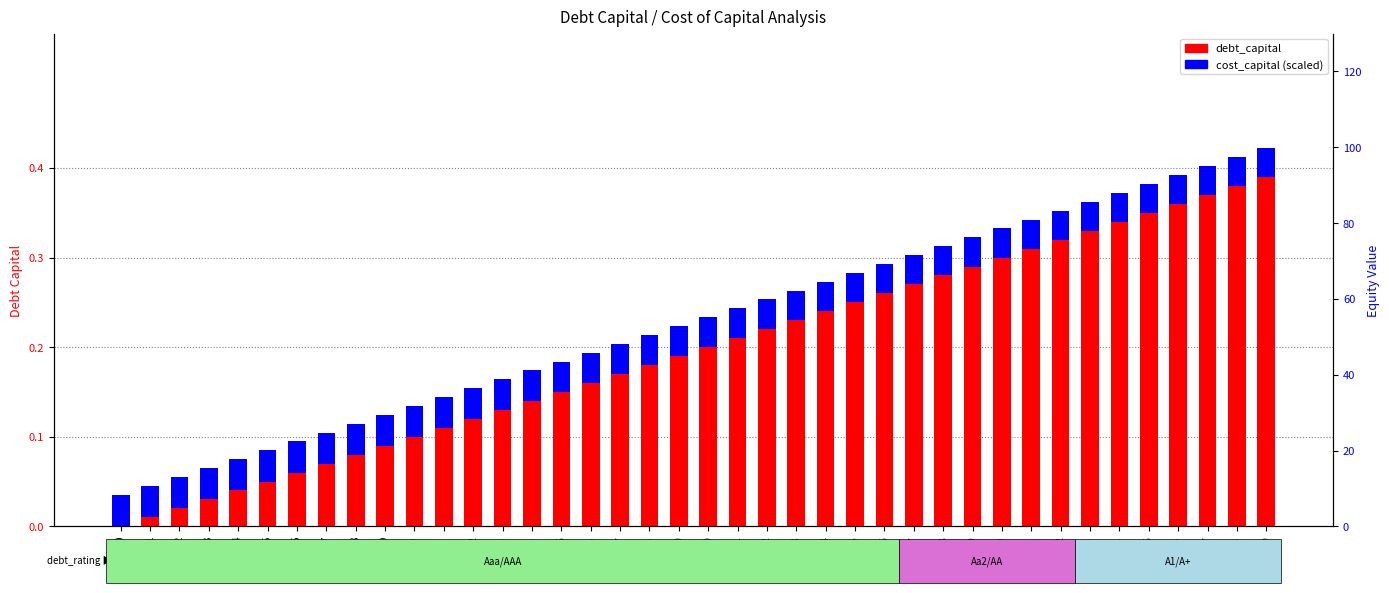

Rank the categories by debt_capital value from lowest to highest.

0, 1, 2, 3, 4, 5, 6, 7, 8, 9, 10, 11, 12, 13, 14, 15, 16, 17, 18, 19, 20, 21, 22, 23, 24, 25, 26, 27, 28, 29, 30, 31, 32, 33, 34, 35, 36, 37, 38, 39